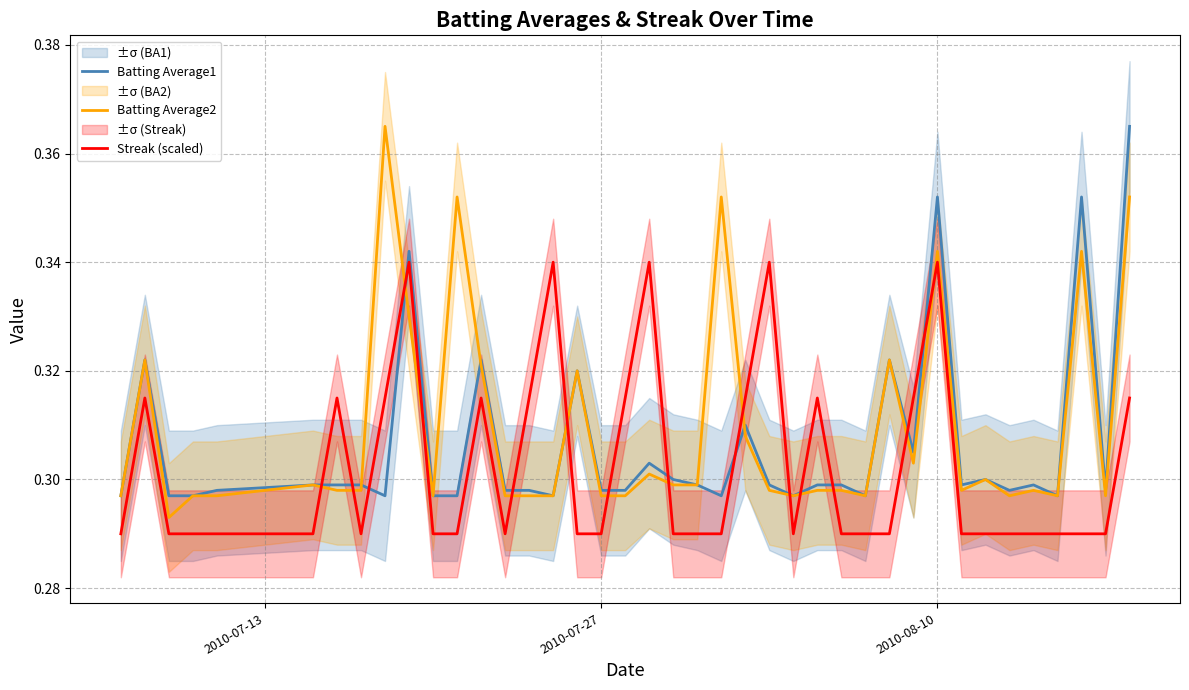

What is the sum of all Batting Average1 values?

12.3